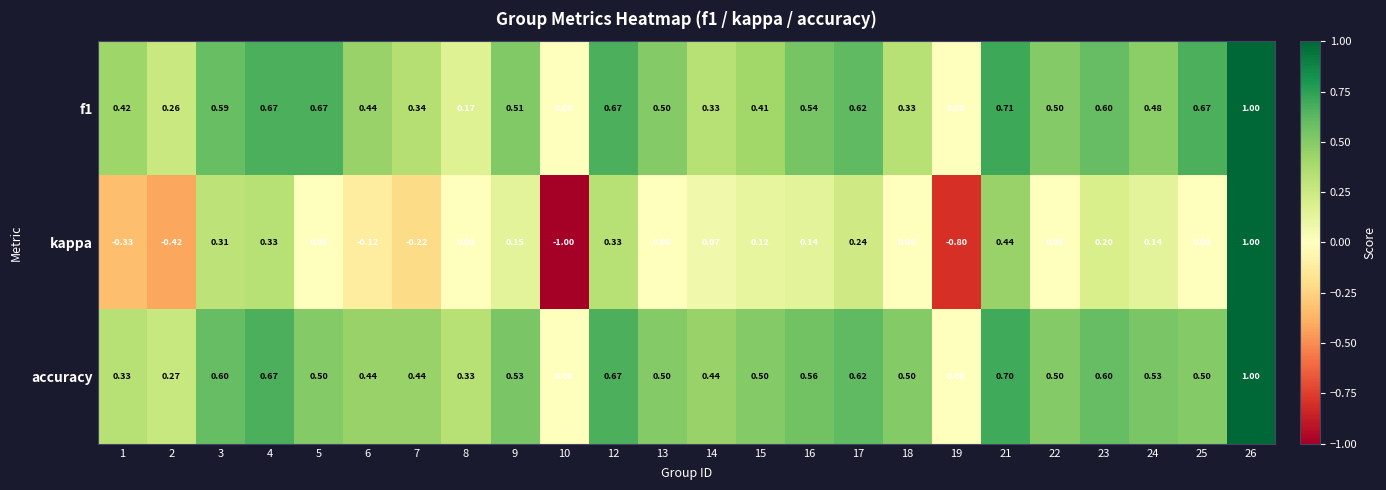

Which series has the largest total across all categories?

accuracy